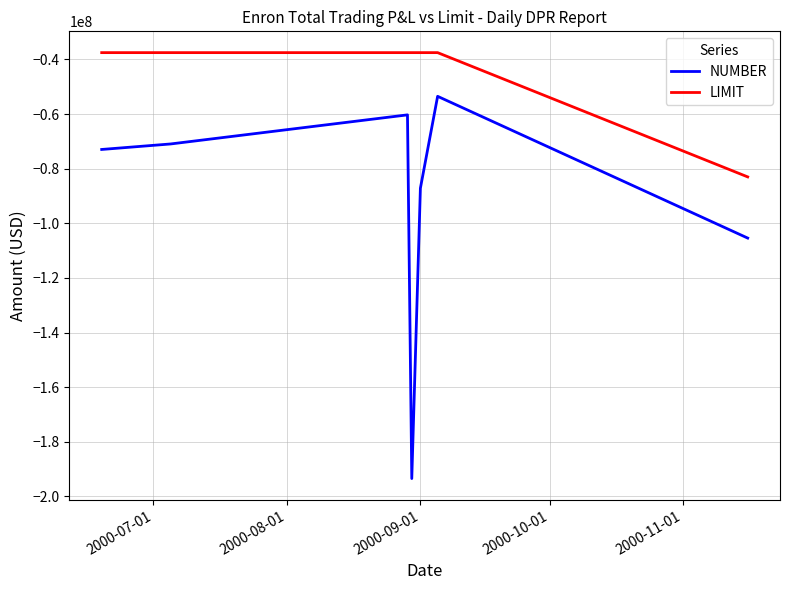

List the series in order of their overall mean, lowest first.

NUMBER, LIMIT